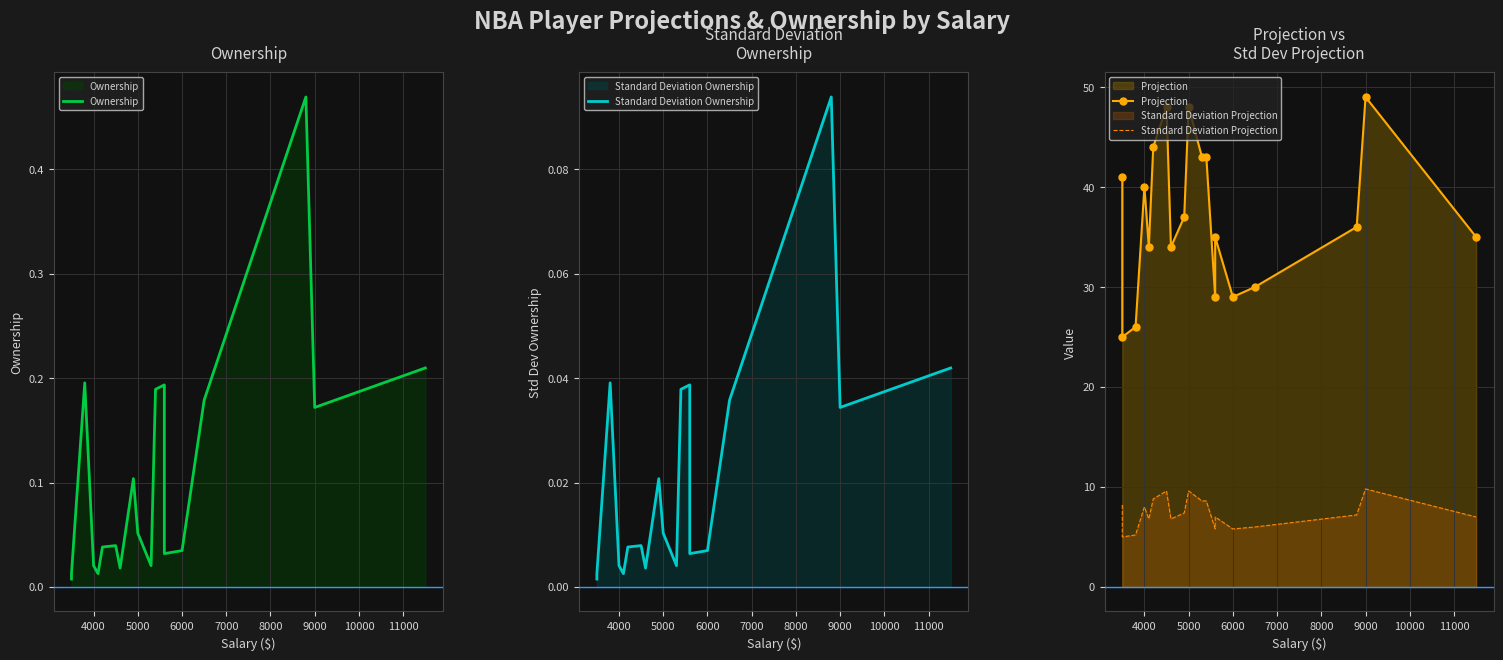

Count the number of data series in this chart.

4